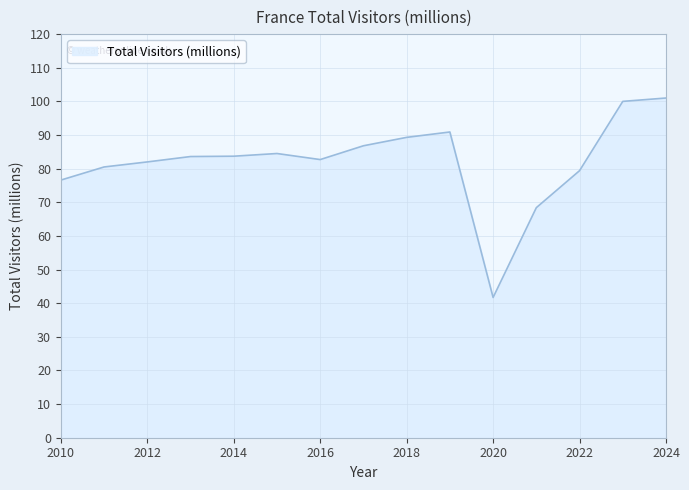

What is the maximum value shown in the chart?

101.0